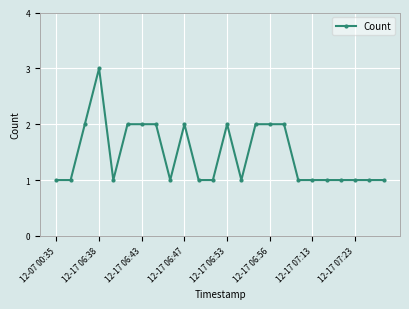

What is the value of the 11th point from the left?

1